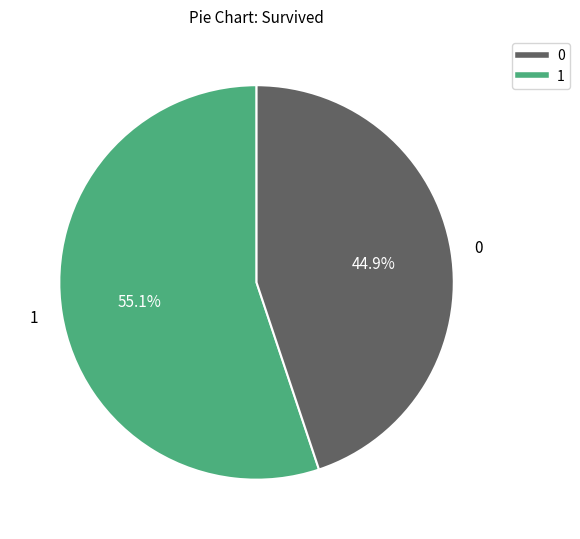

Count the number of slices in the pie.

2